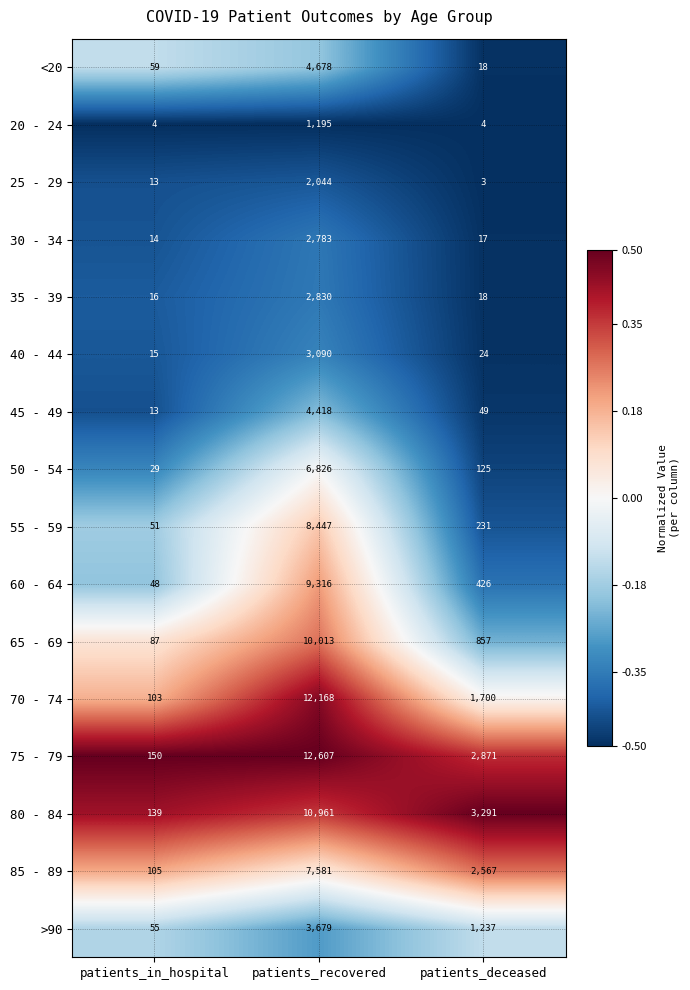

How many 70 - 74 values are between 103 and 12168?

3